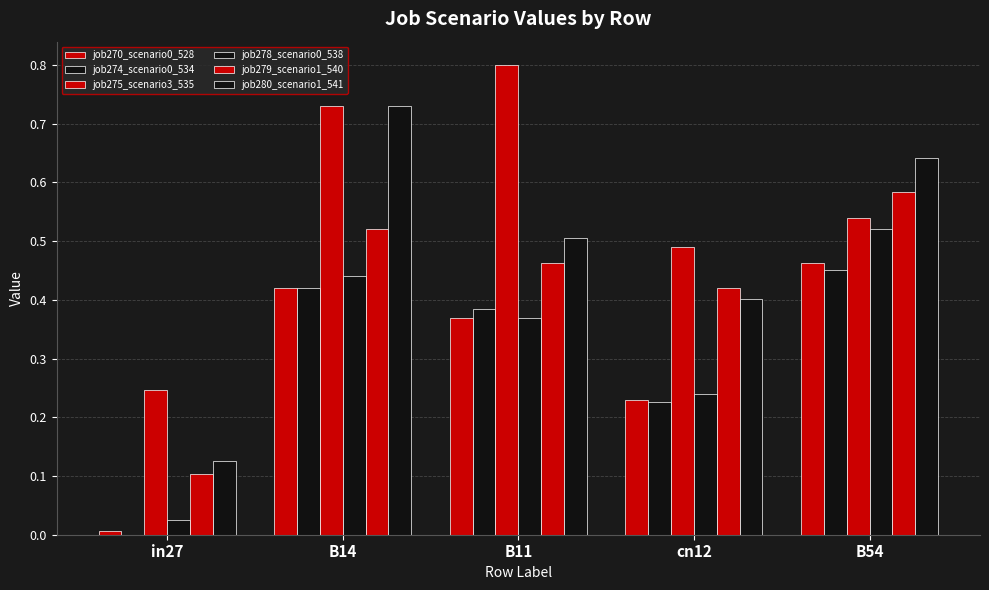

Are the bars horizontal?

No